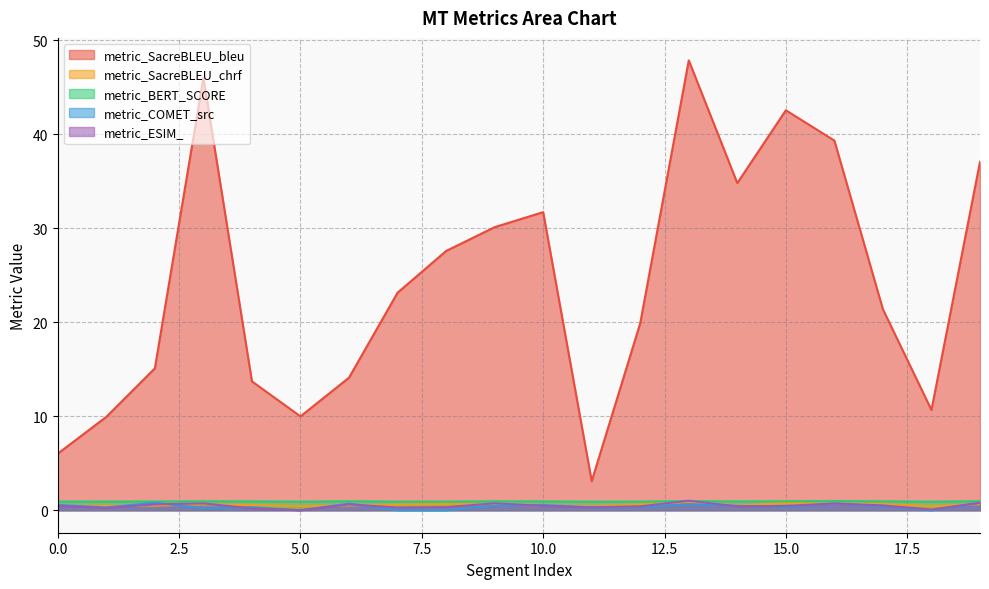

List the labels in order of metric_ESIM_ value, largest first.

13, 19, 9, 3, 16, 6, 2, 17, 0, 10, 15, 12, 14, 8, 11, 7, 1, 4, 18, 5